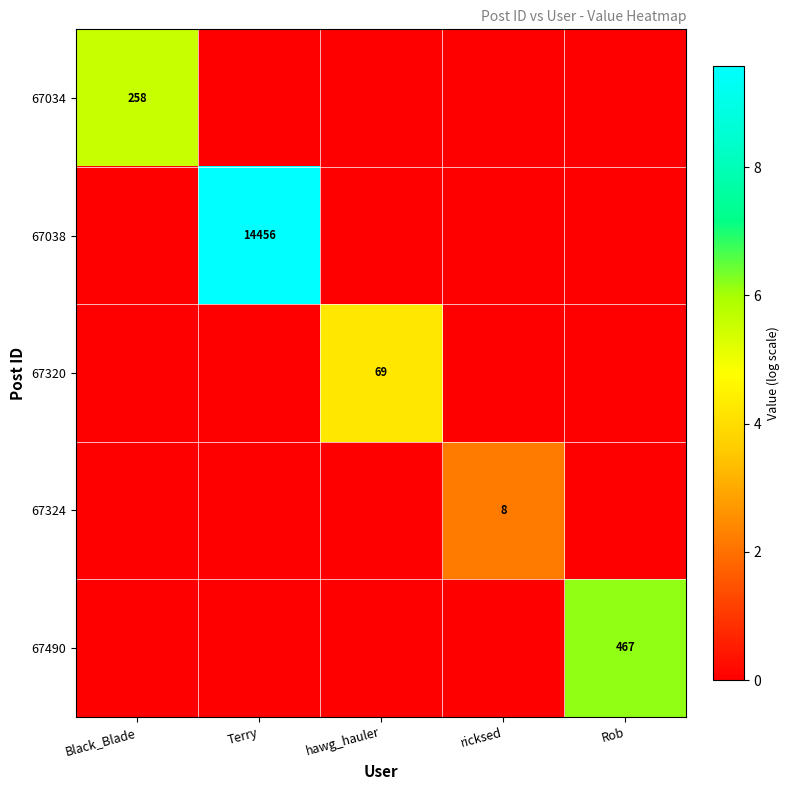

The value of 67324 at ricksed is 8. True or false?

True